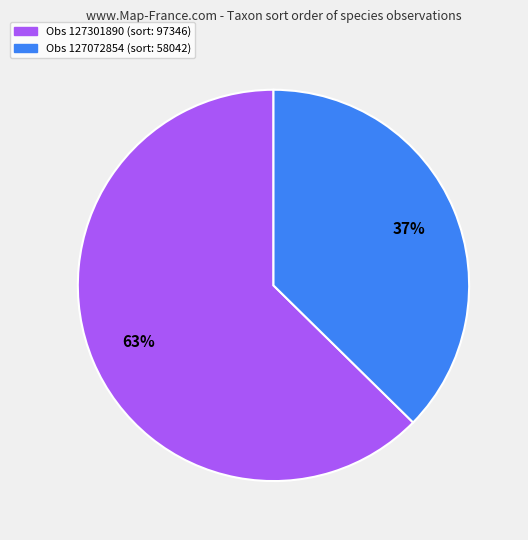

Is there a majority slice in this chart?

Yes